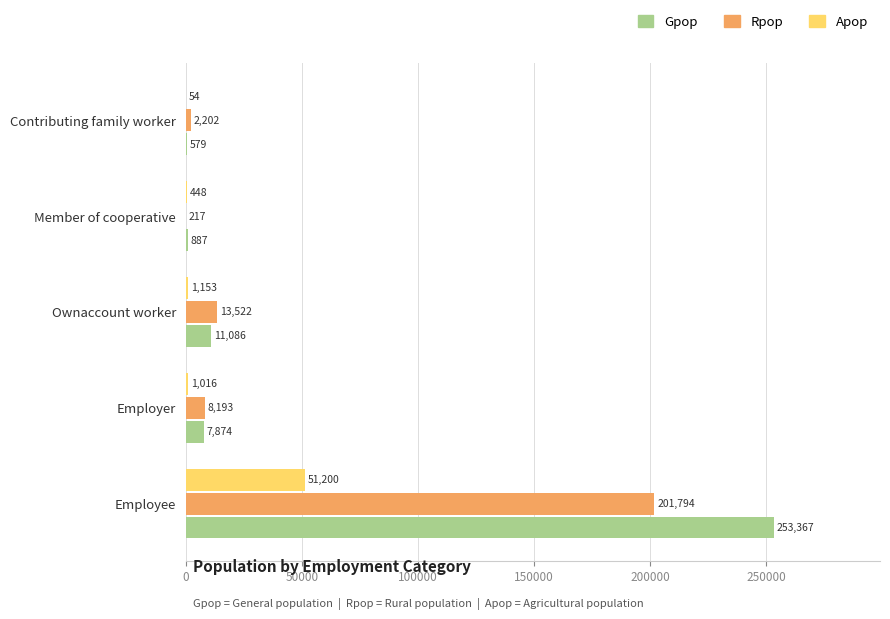

Which series has the largest total across all categories?

Gpop